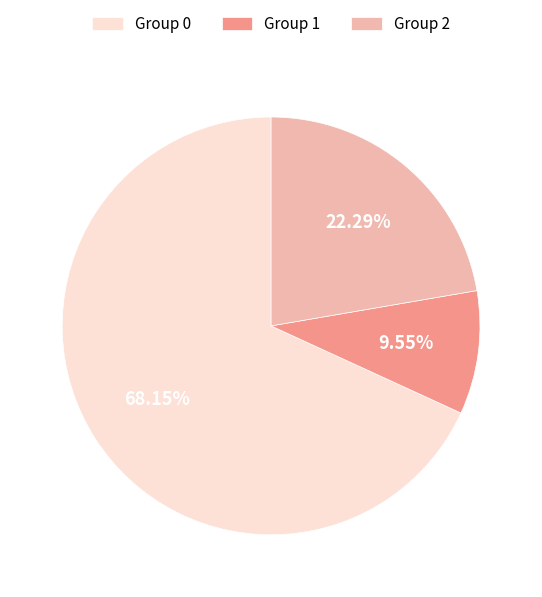

Rank the categories by value from lowest to highest.

Group 1, Group 2, Group 0